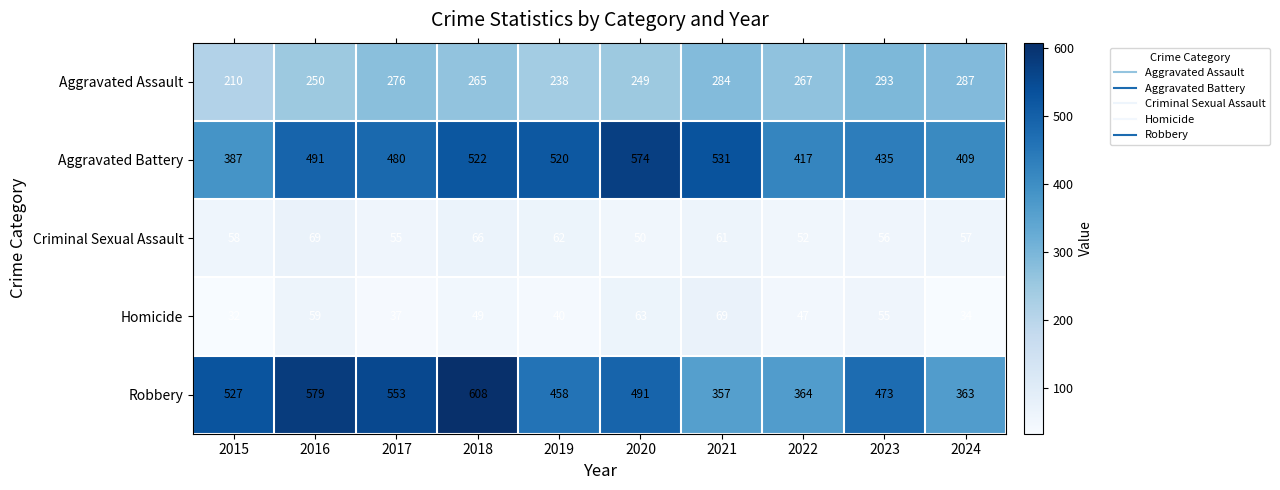

What is the total value across all series at 2015?

1214